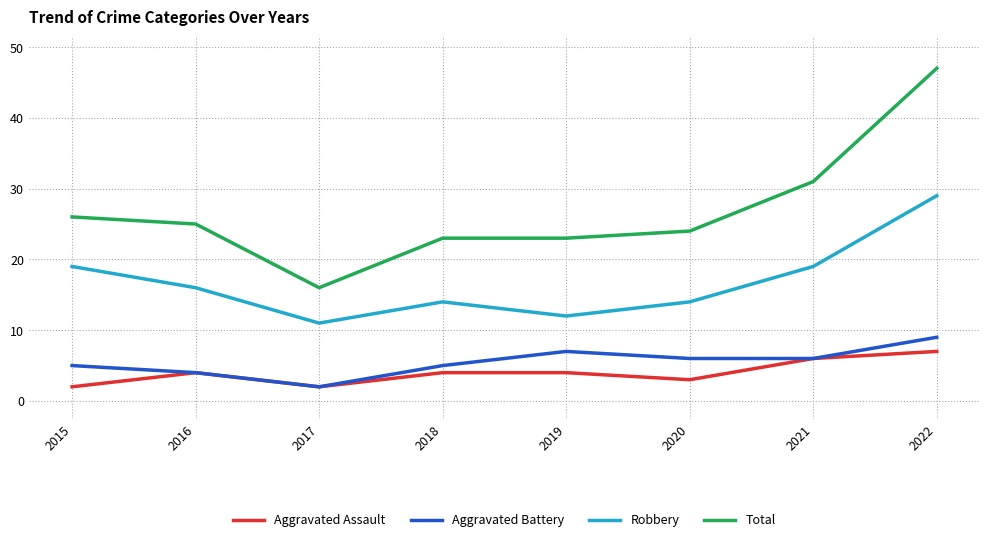

Which series changed the most between 2015 and 2019?

Robbery